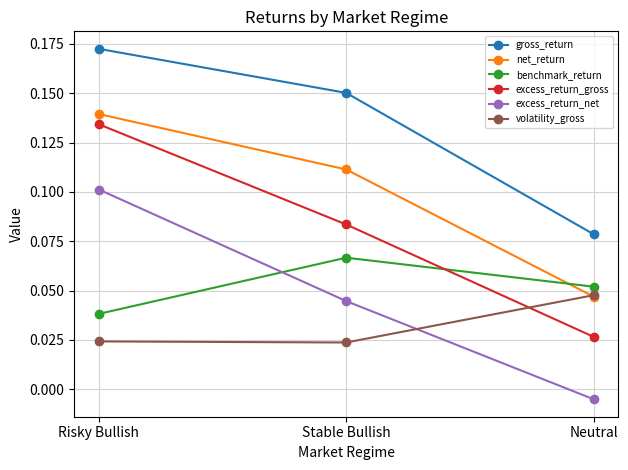

Which series has the largest total across all categories?

gross_return